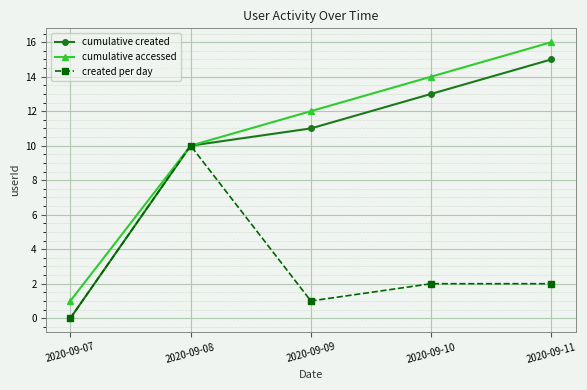

What is the greatest value displayed?

16